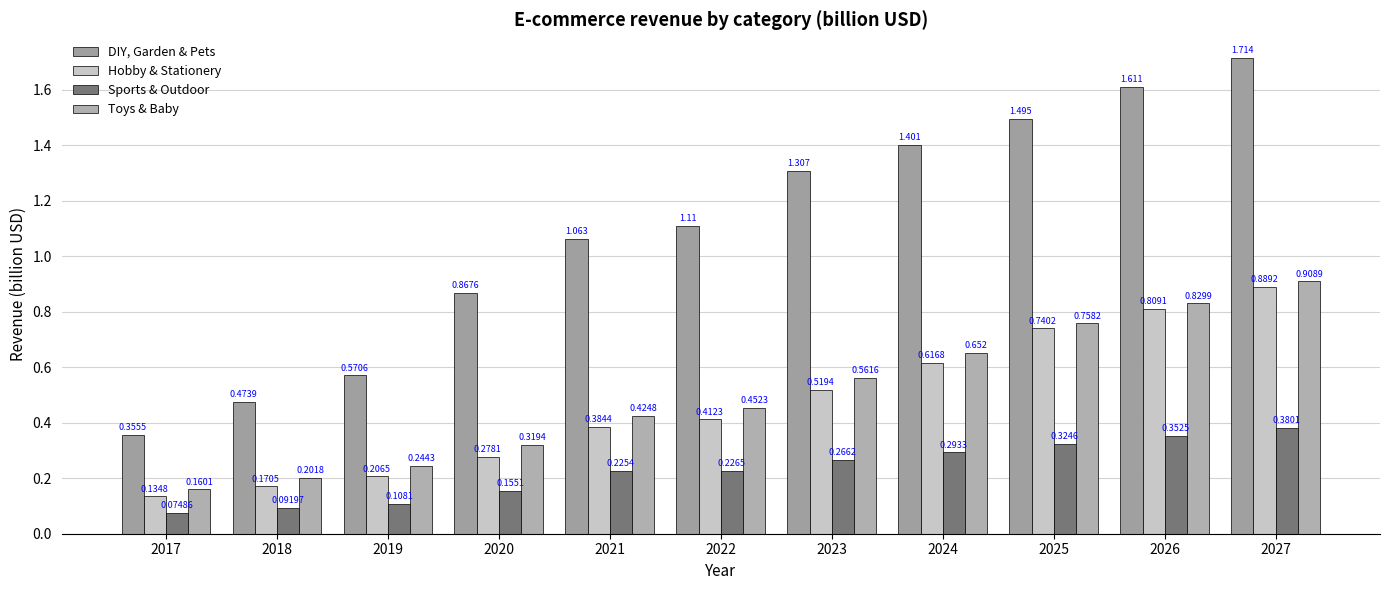

At which label does DIY, Garden & Pets reach its minimum?

2017